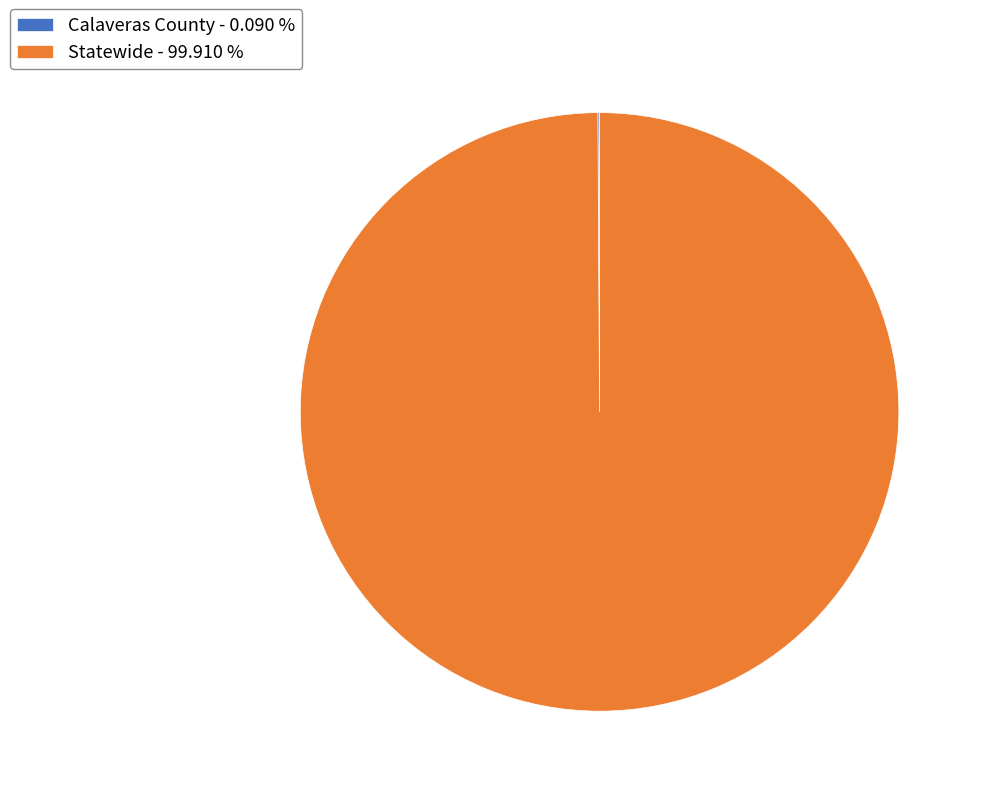

Does Statewide - 99.910 % represent more than half of the total?

Yes